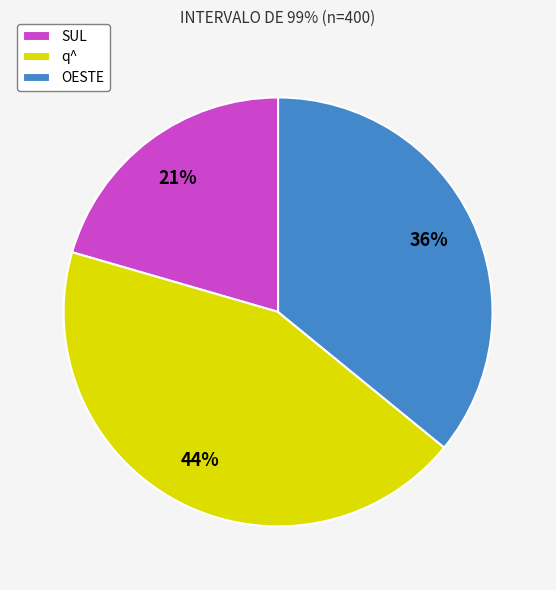

How many segments does this pie chart have?

3